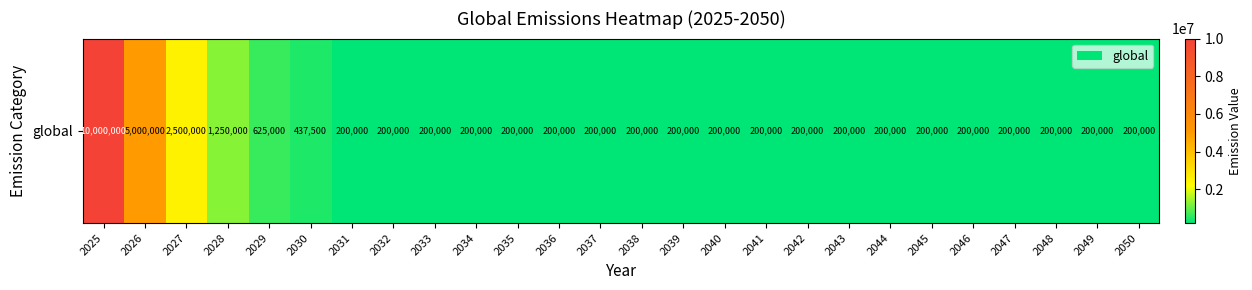

What is the average value?

915865